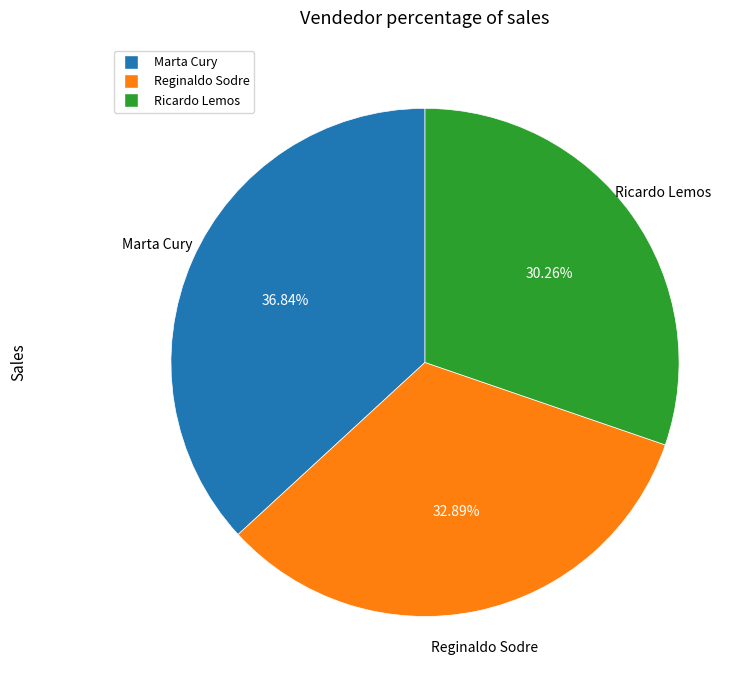

Approximately how many times larger is the value at Marta Cury compared to Ricardo Lemos?

1.2